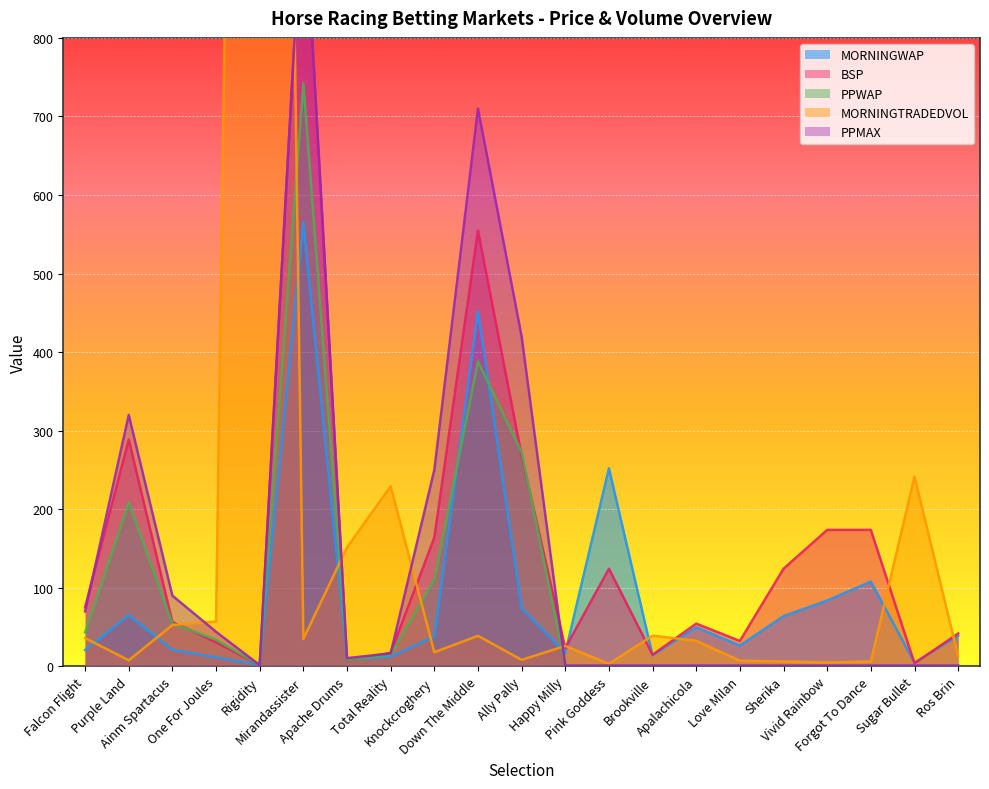

How many interior local peaks does the PPMAX series have?

3